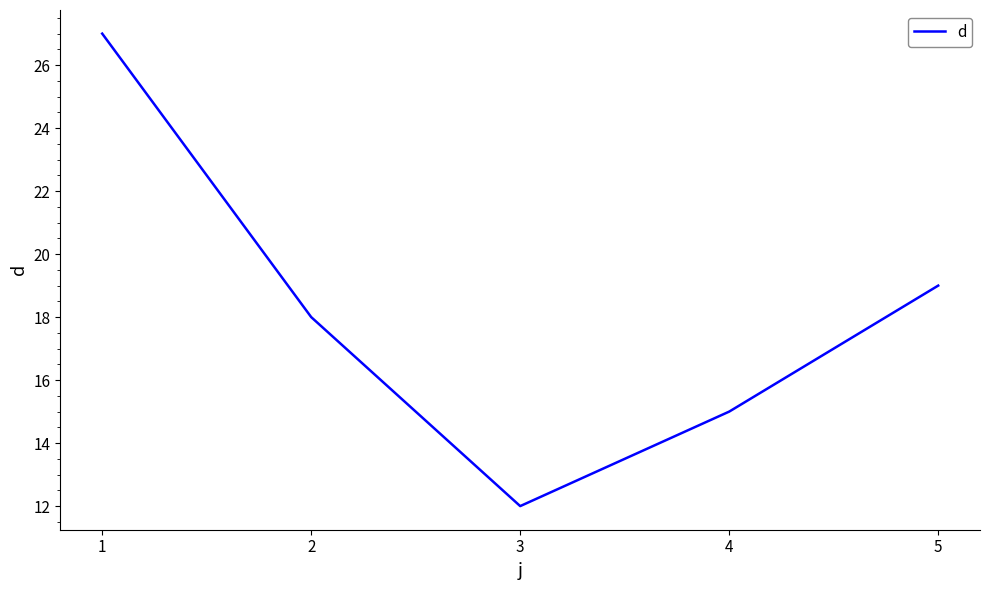

Reading left to right, list all the values displayed in this chart.

27	18	12	15	19